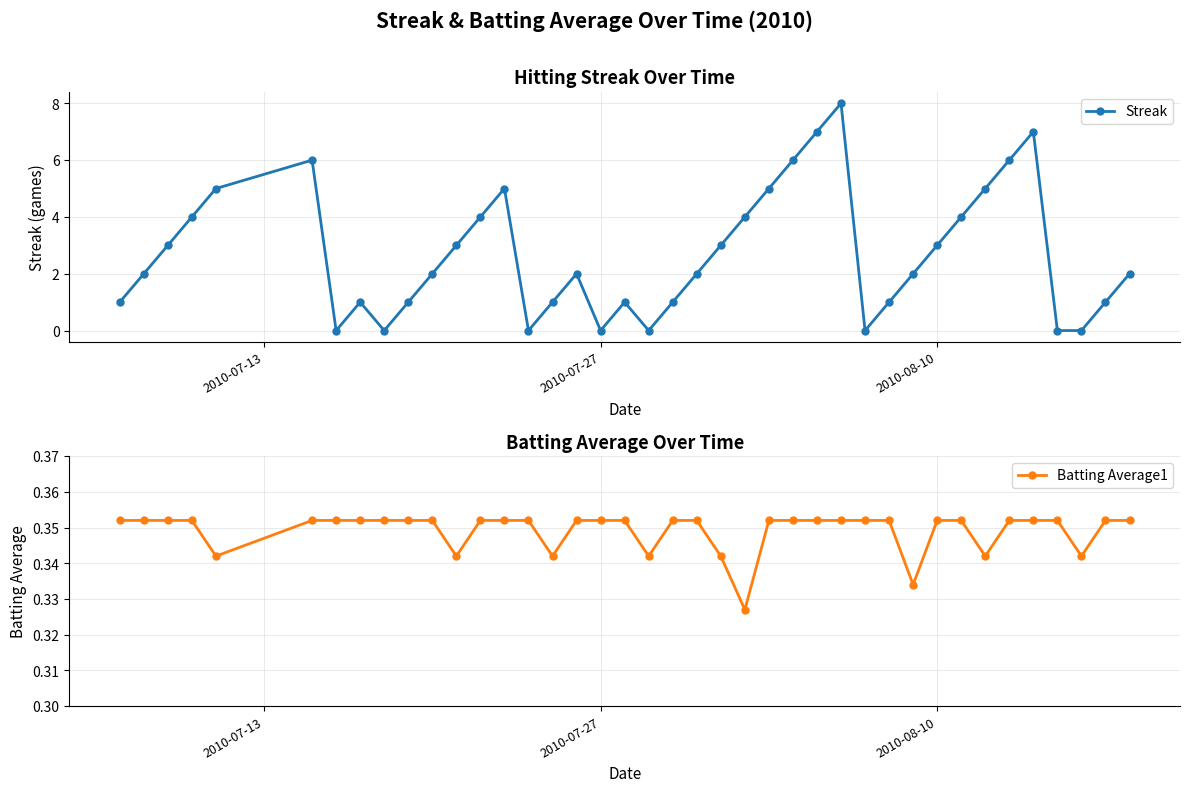

What is the highest value of the Streak series?

8